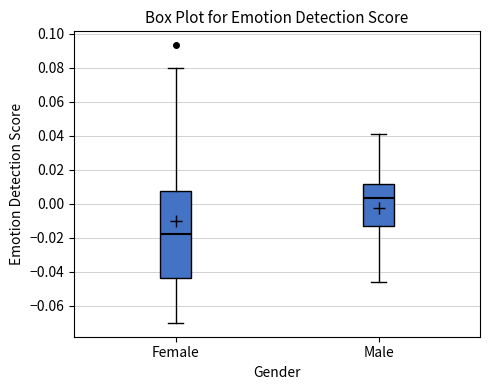

Which box's median line is the highest?

Male